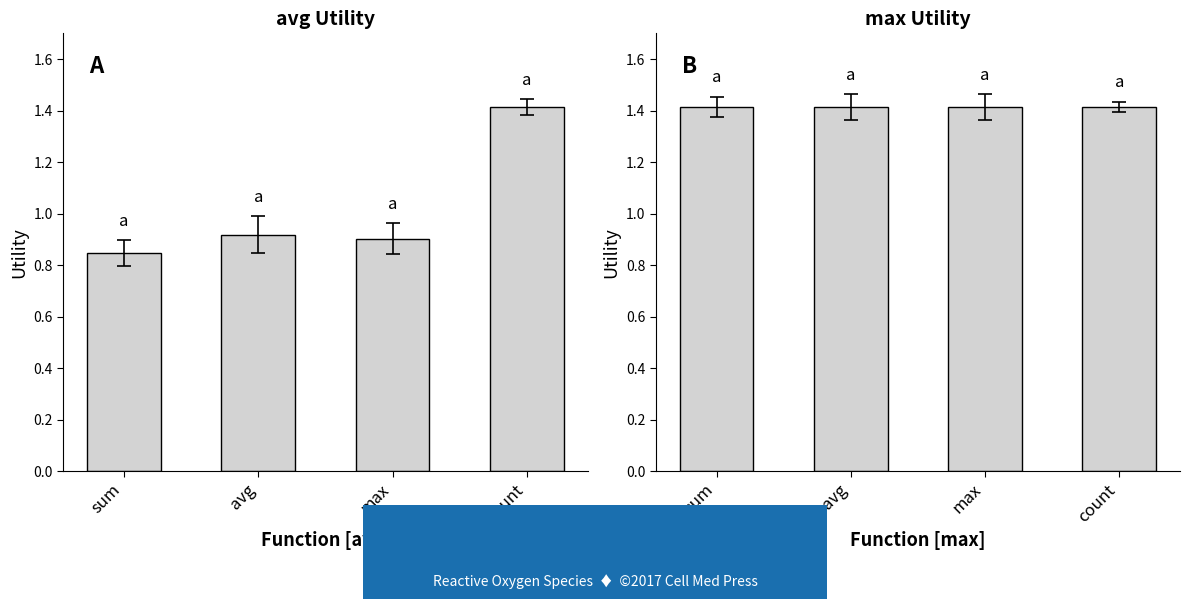

What is the average value of the avg series?

1.0